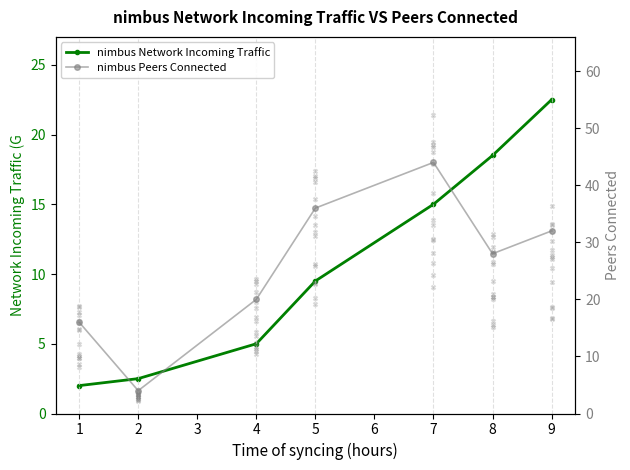

At how many categories does at least one series exceed 43?

1